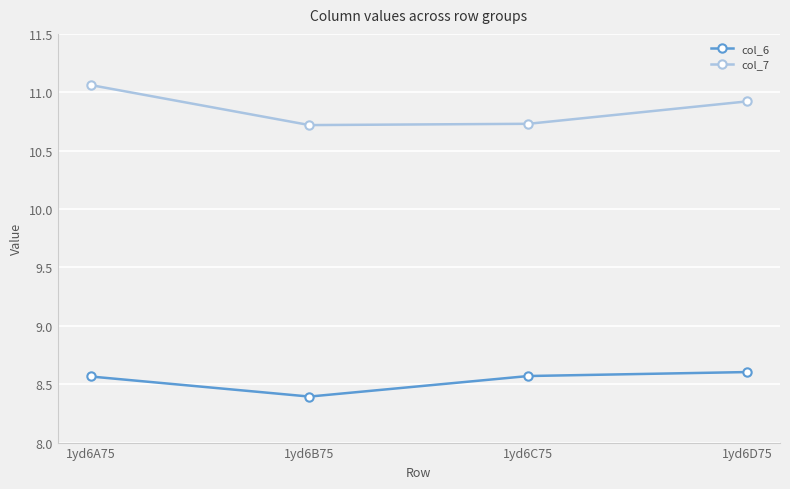

List the series in order of their overall mean, lowest first.

col_6, col_7